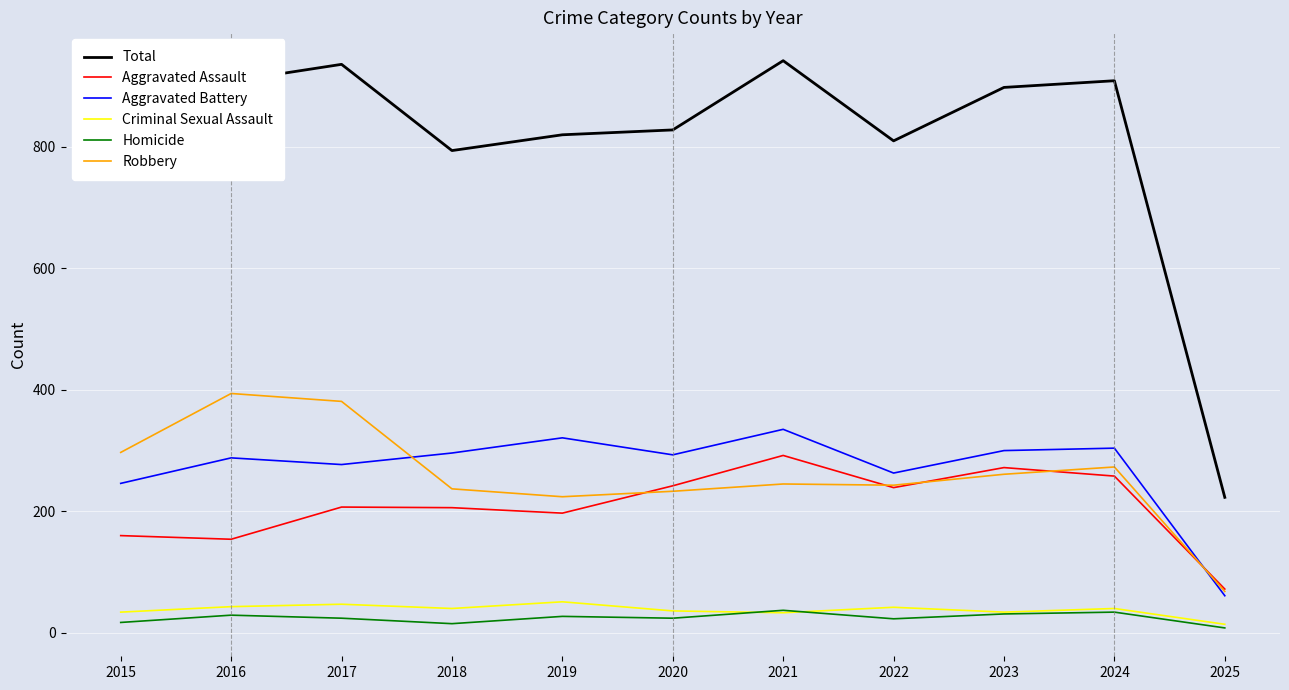

Between which two adjacent categories do Aggravated Assault and Aggravated Battery first intersect?

2024 and 2025